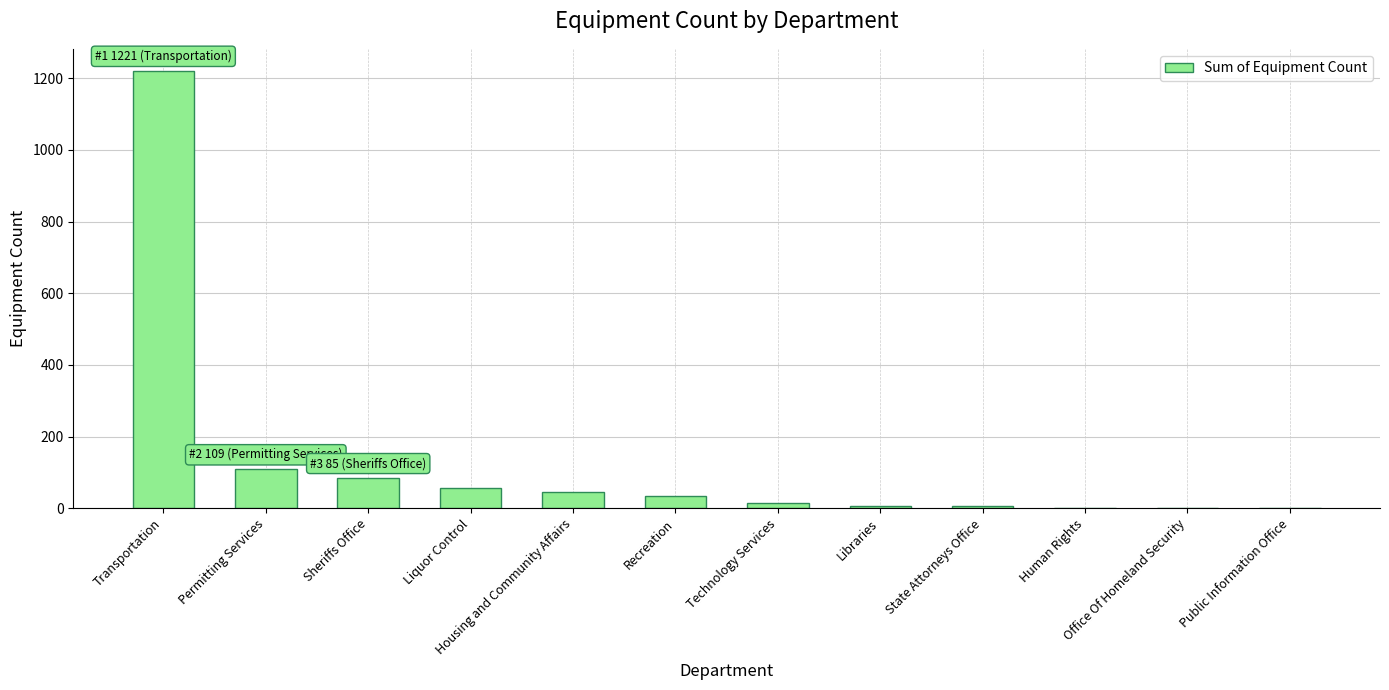

The chart shows a value of 1 at Public Information Office. True or false?

True